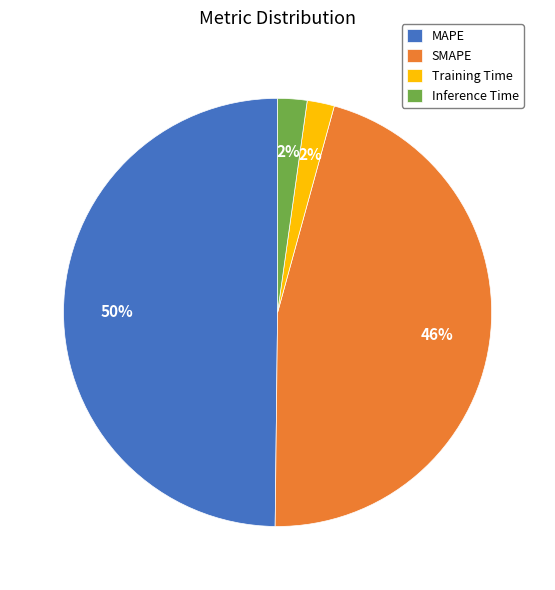

To the nearest percent, what is the difference between the MAPE and Training Time slice percentages?

48%